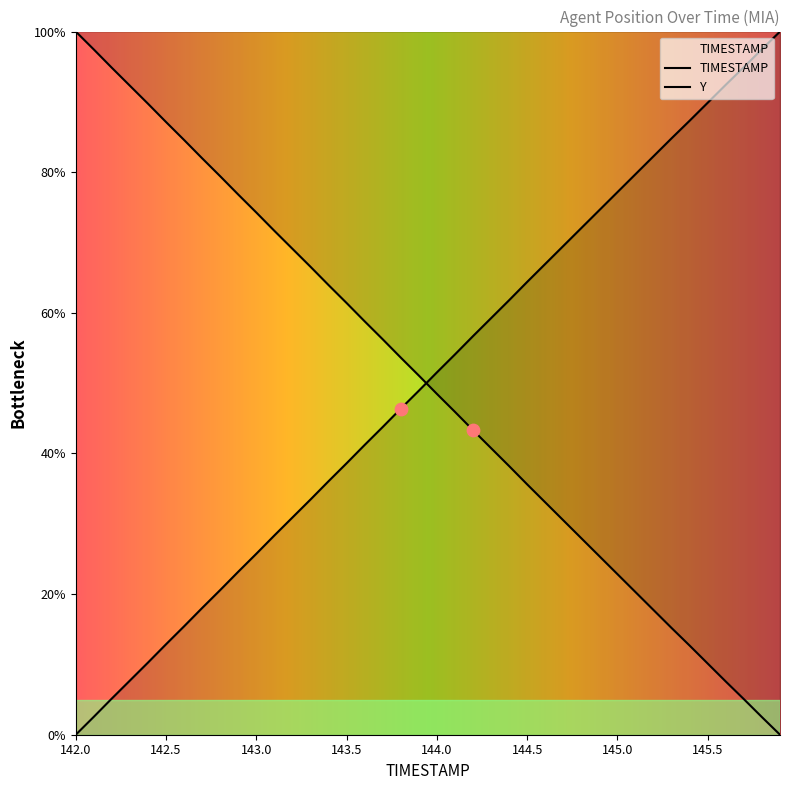

Is the value of TIMESTAMP at 16 greater than the value of Y at 28?

Yes